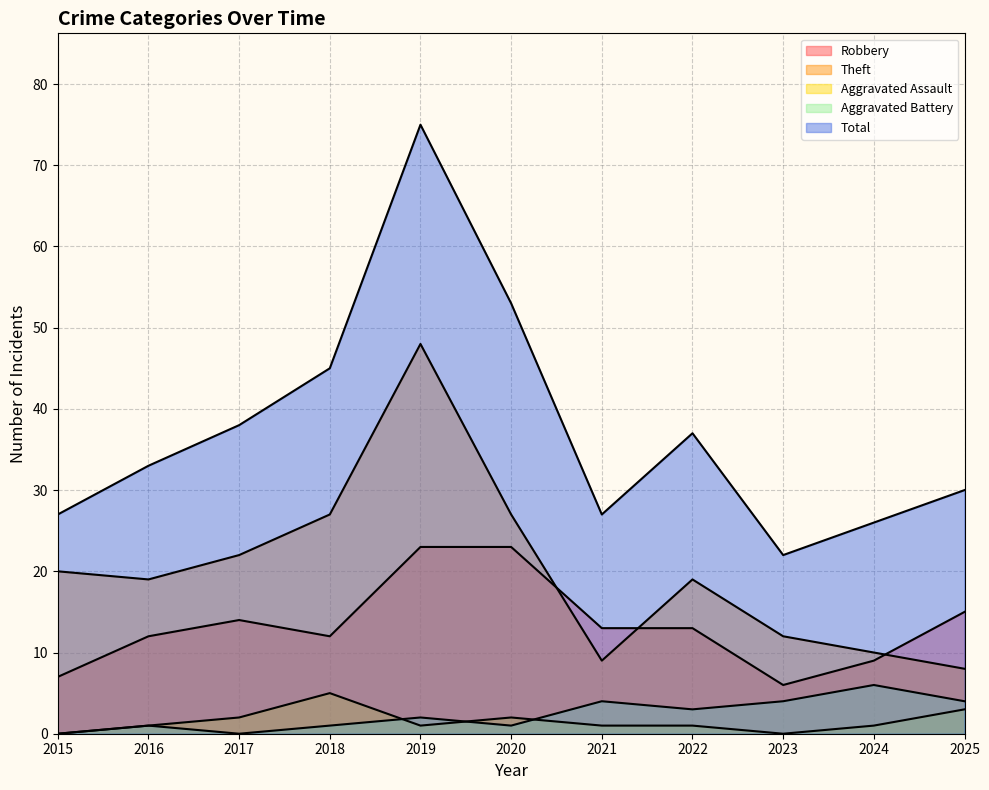

What is the spread (max minus min) of values at 2025?

27